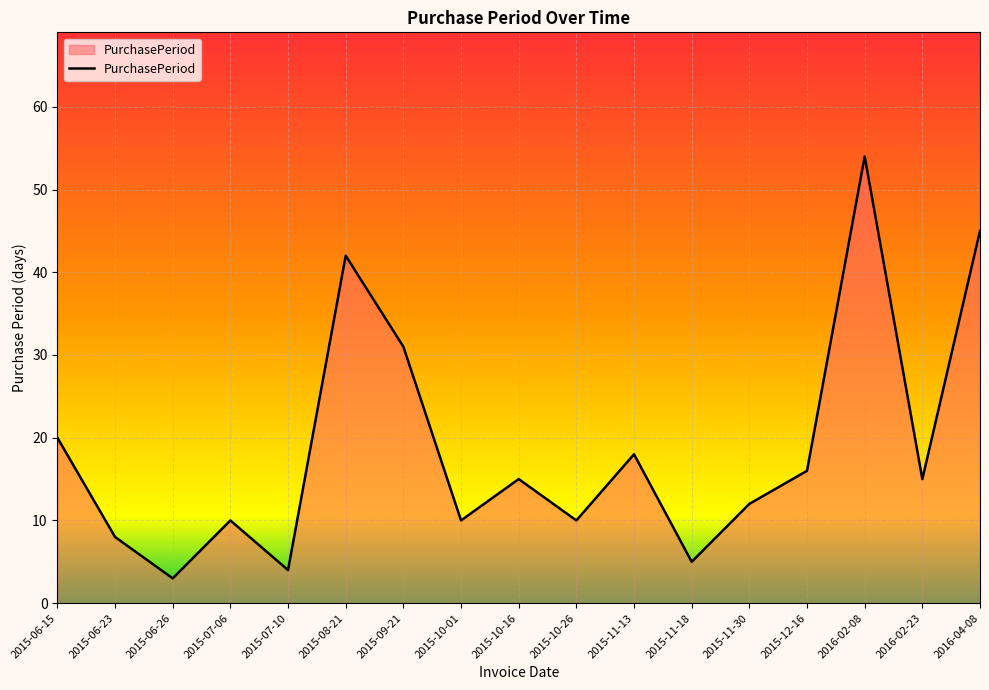

At which category does the data reach its first local valley?

2015-06-26